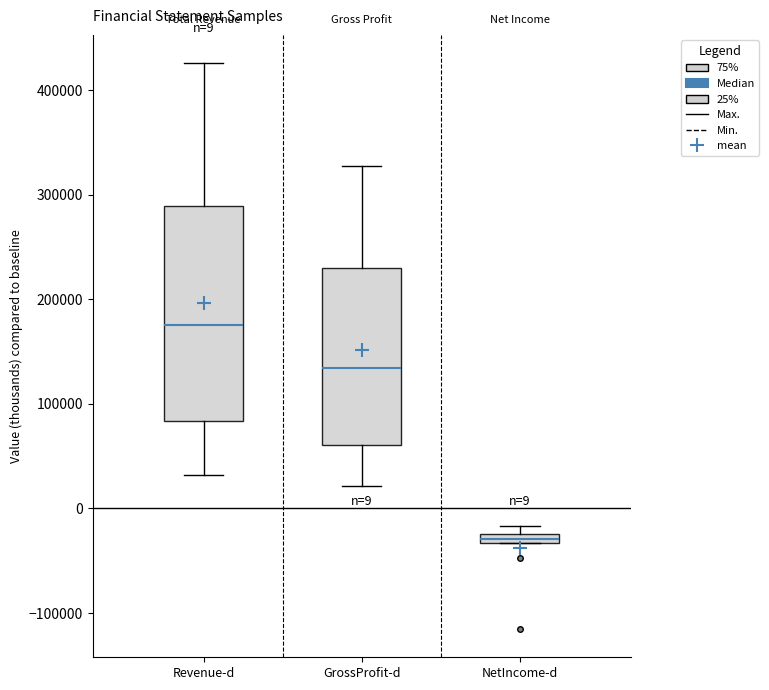

Which box is the tallest, from its lower edge to its upper edge?

Revenue-d